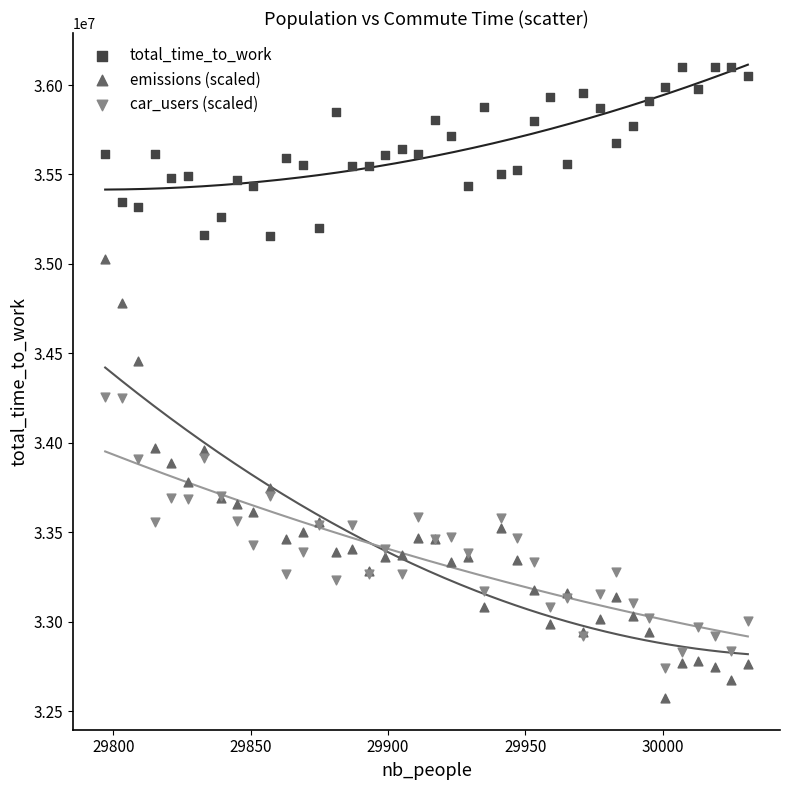

Which series has the largest Y range (max minus min)?

emissions (scaled)